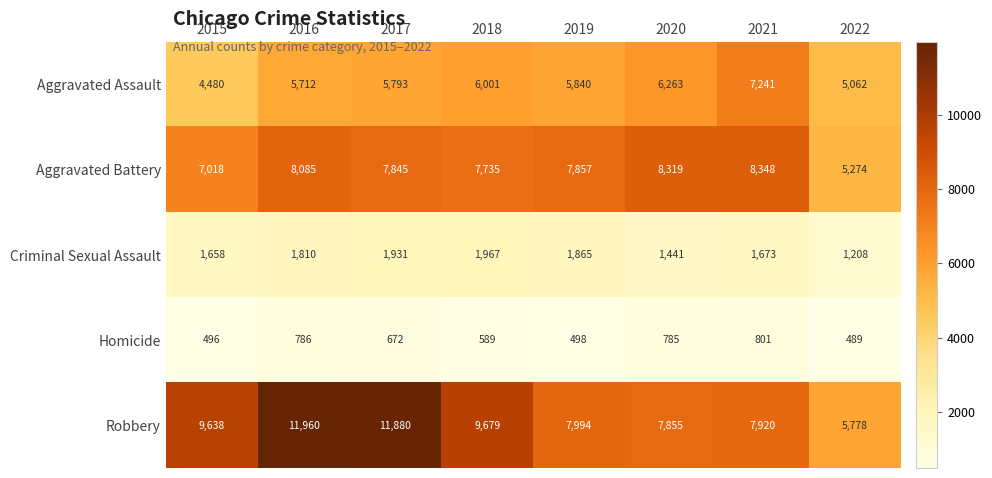

Which label corresponds to the largest value in the chart?

2016